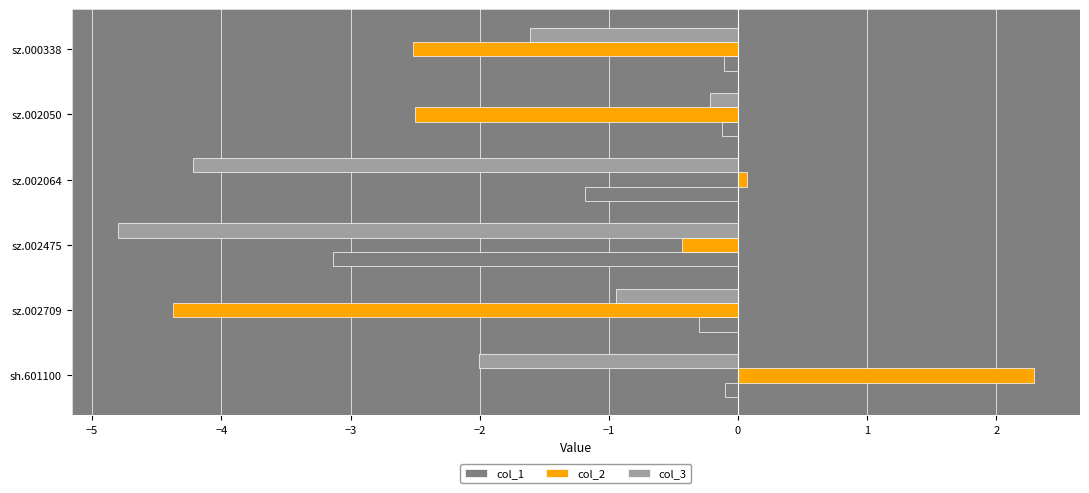

Which series has the largest total across all categories?

col_1